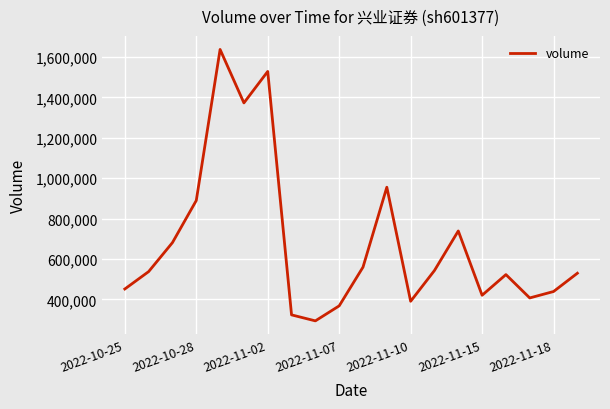

What is the difference between the maximum and minimum values?

1343943